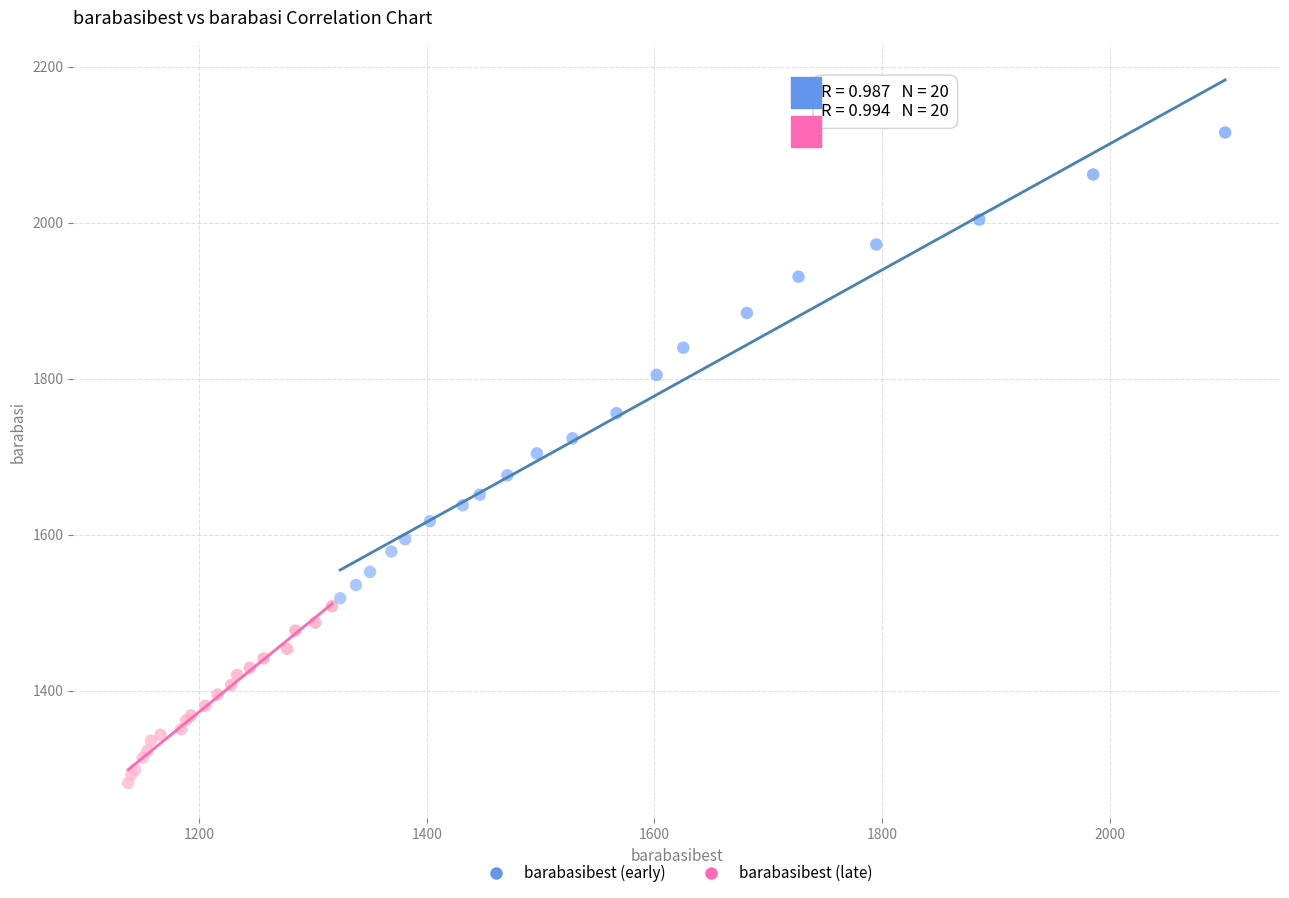

What are all the series names shown in the legend?

barabasibest (early), barabasibest (late)